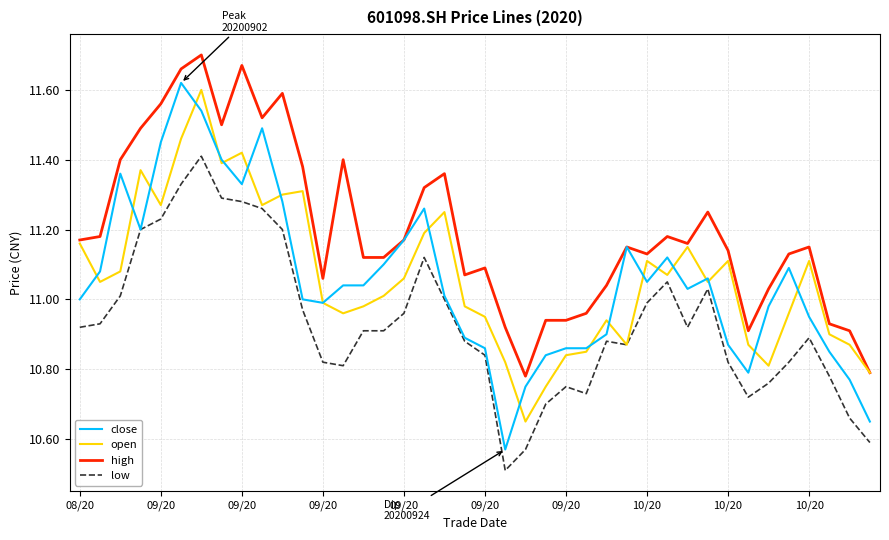

What is the smallest value displayed?

10.5